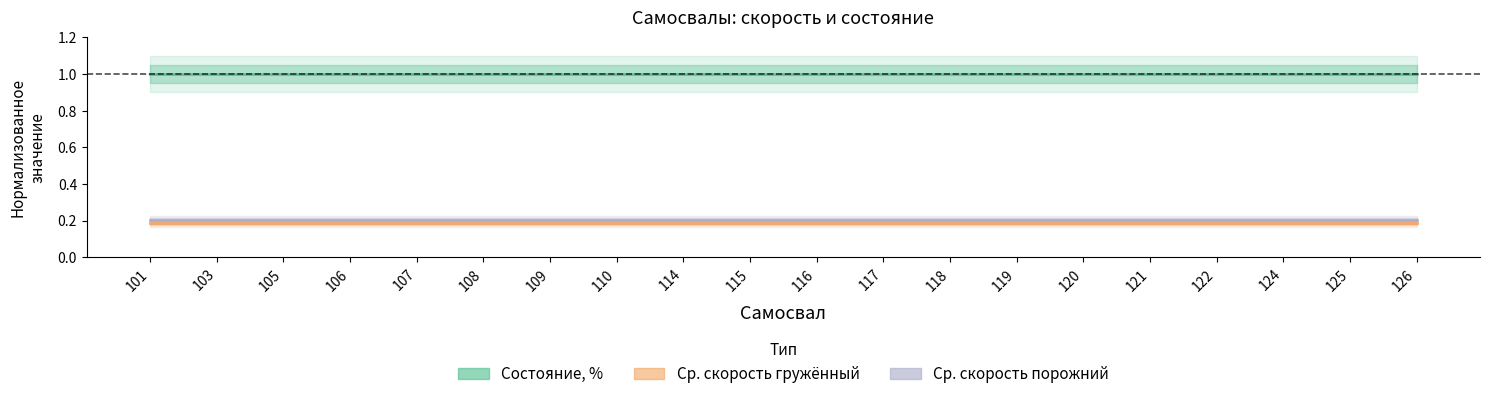

Rank the series by their maximum value, from lowest to highest.

Ср. скорость гружённый, Ср. скорость порожний, Состояние, %